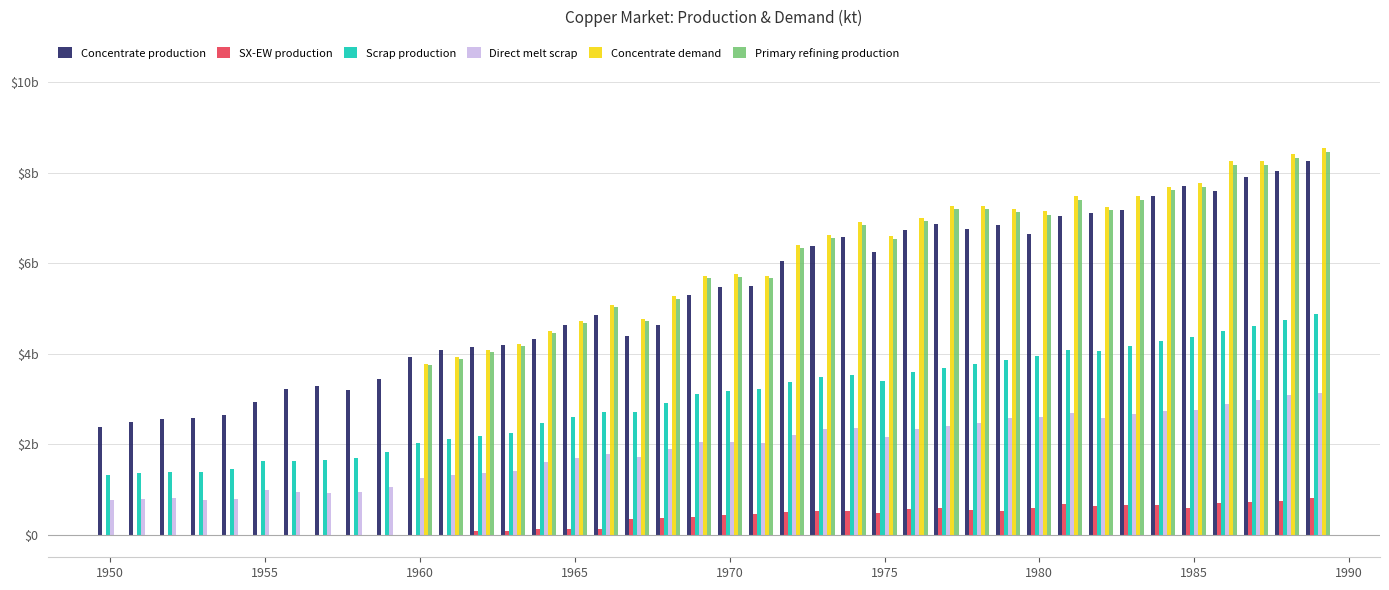

What are all the series names shown in the legend?

Concentrate production, SX-EW production, Scrap production, Direct melt scrap, Concentrate demand, Primary refining production